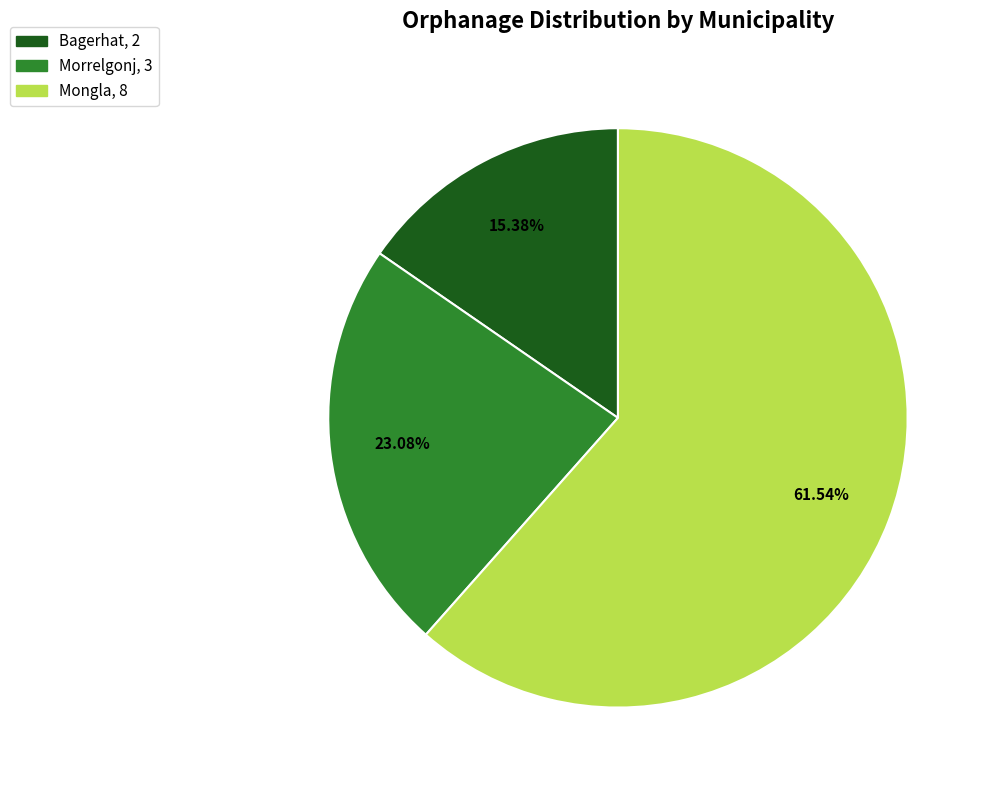

Combined, do Bagerhat and Mongla account for over 50%?

Yes